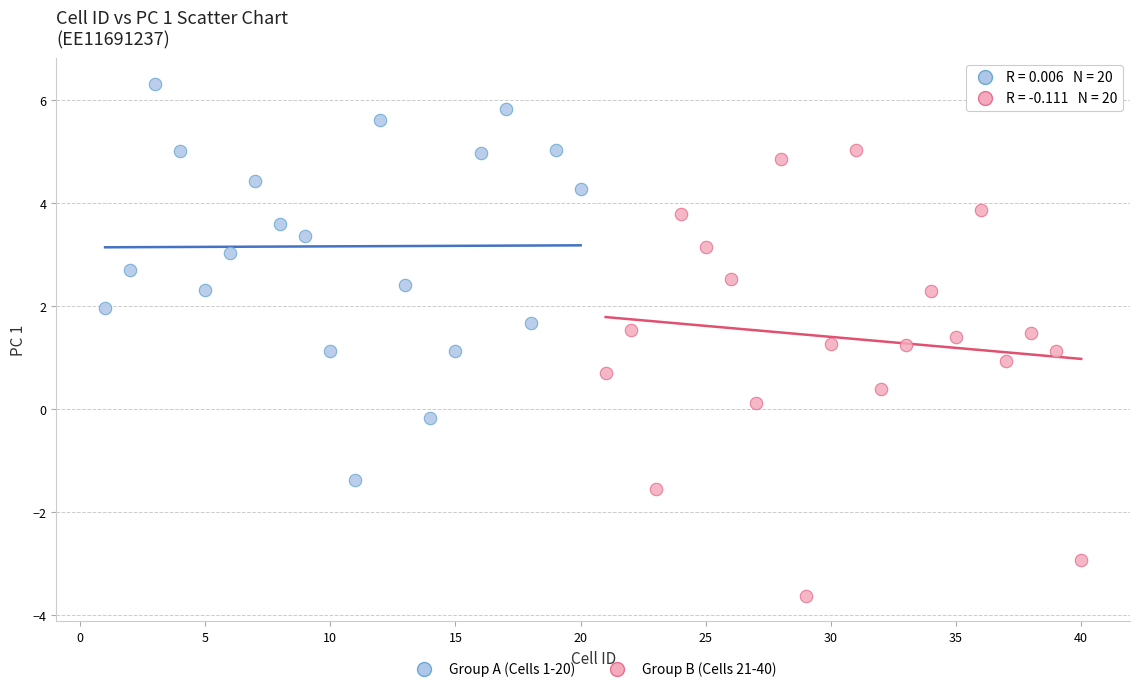

Which series reaches the minimum Y coordinate?

Group B (Cells 21-40)